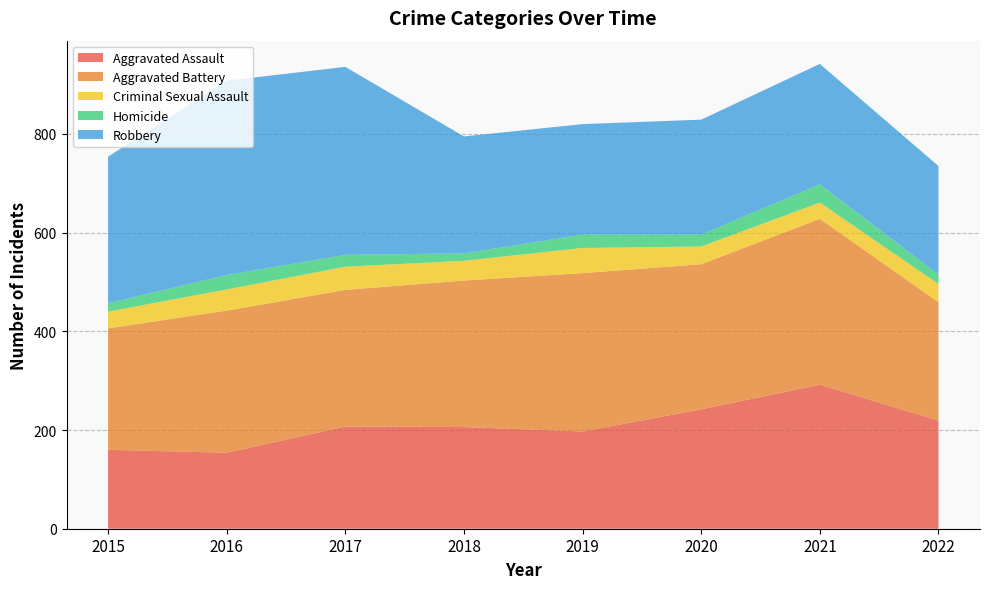

Reading left to right, what are all the values shown in this chart?

Aggravated Assault: 160	154	207	206	197	242	292	219
Aggravated Battery: 246	288	277	297	321	294	336	240
Criminal Sexual Assault: 34	43	47	40	51	36	33	37
Homicide: 17	29	24	15	27	24	37	19
Robbery: 297	394	381	237	224	233	244	220